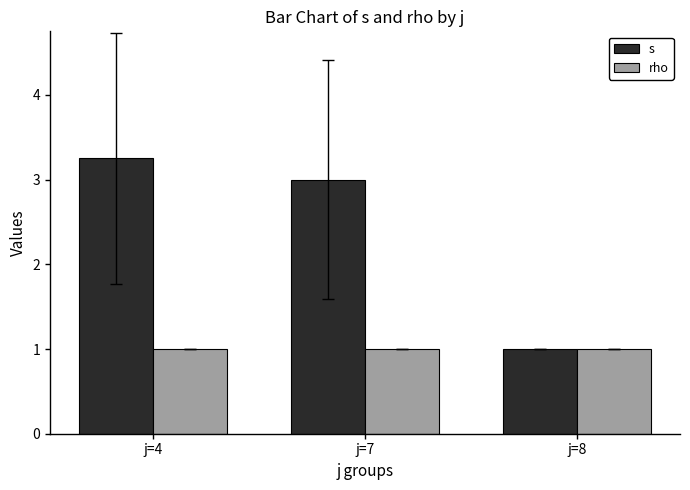

What is the average value of the s series?

2.4